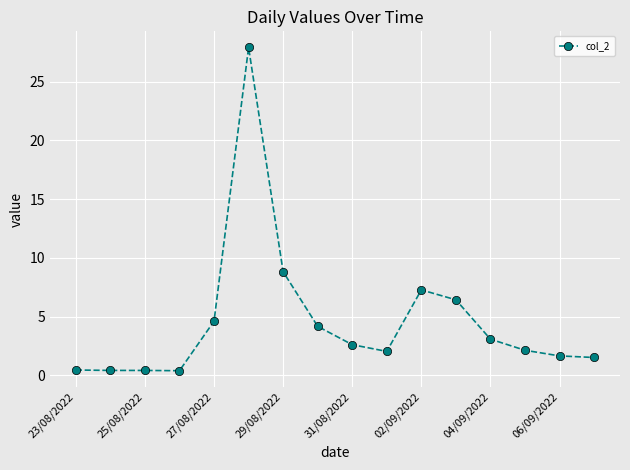

What is the value of the 16th point from the left?

1.5